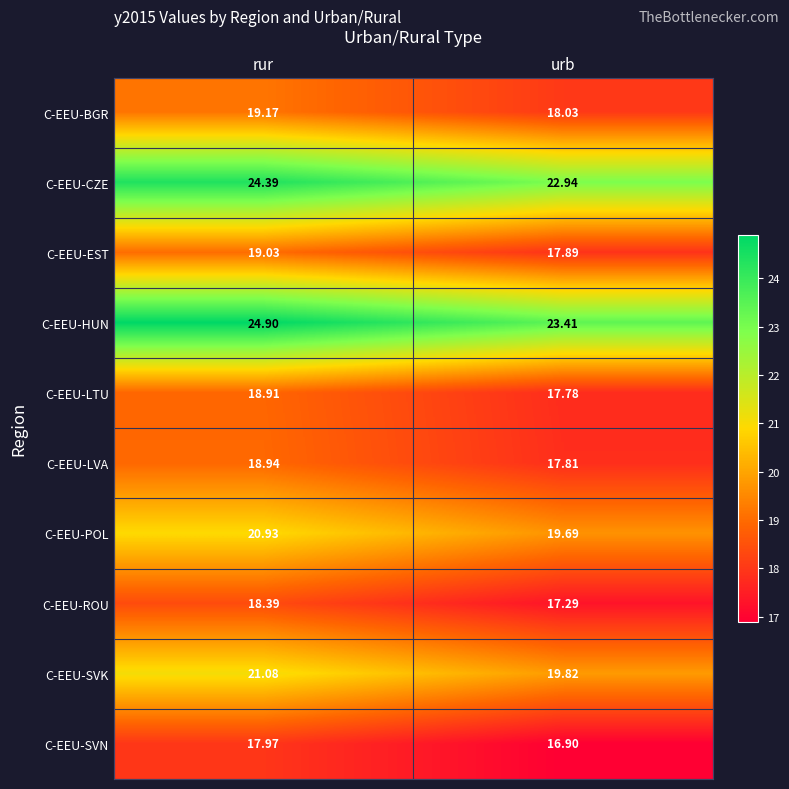

Count the number of data series in this chart.

10